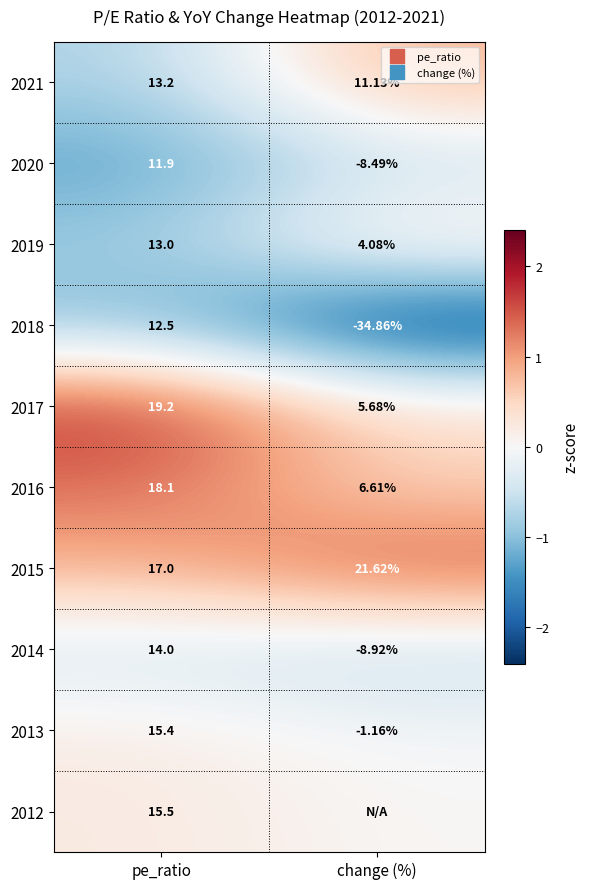

The value of 2018 at pe_ratio is -1.4. True or false?

False